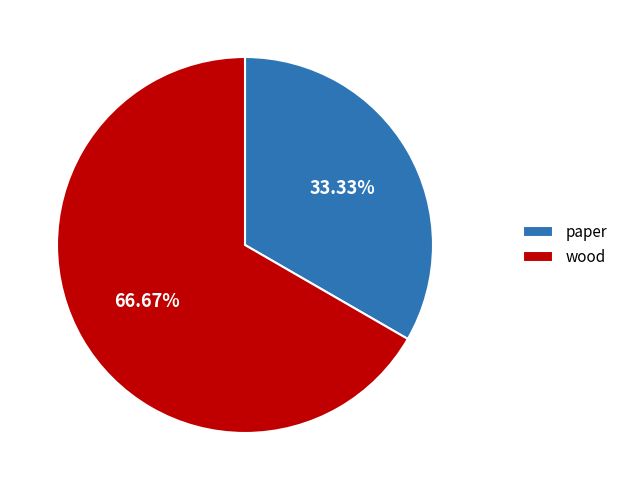

True or false: paper accounts for 48% of the total.

False